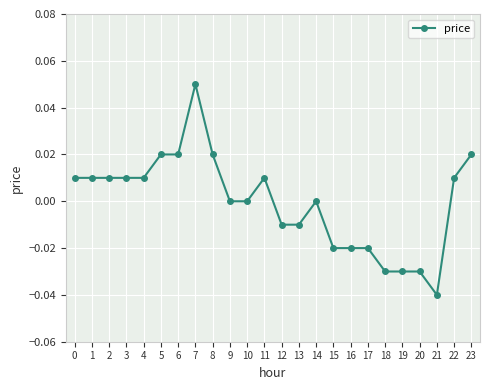

True or false: there are more than 2 points higher than both neighbors.

True